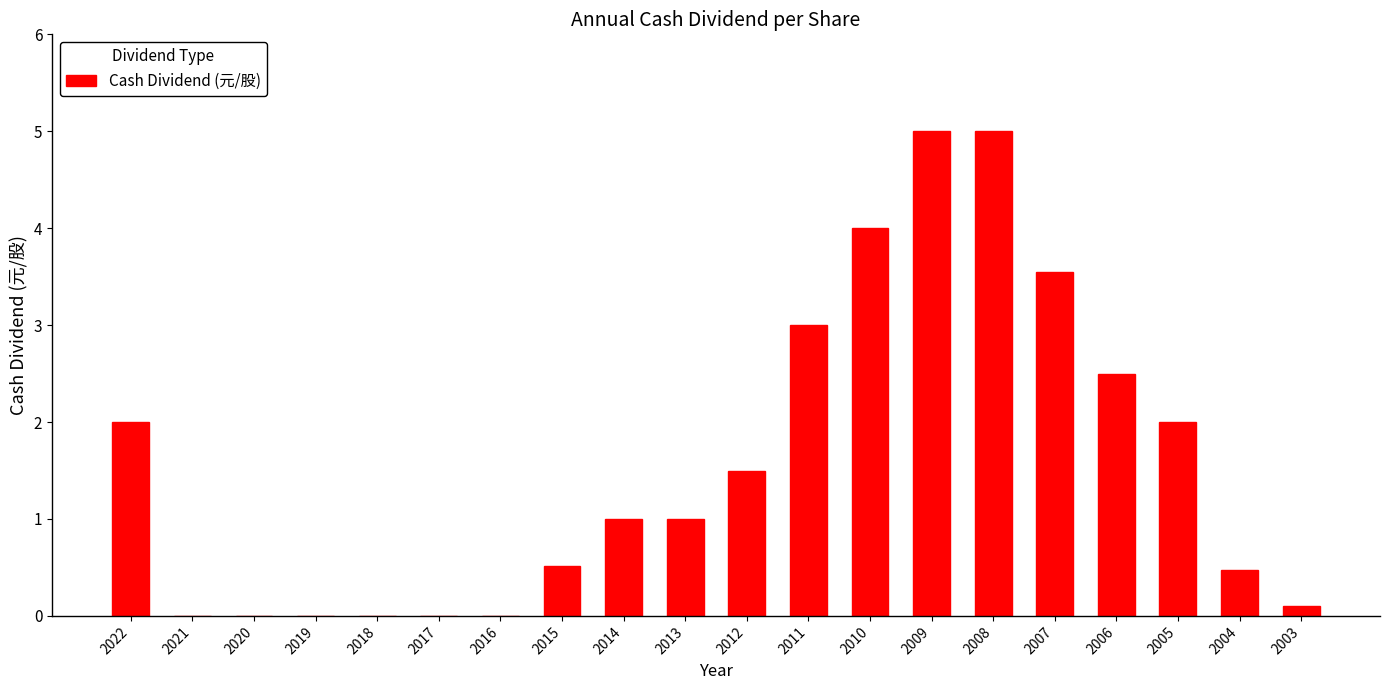

Between 2016 and 2022, which is larger?

2022